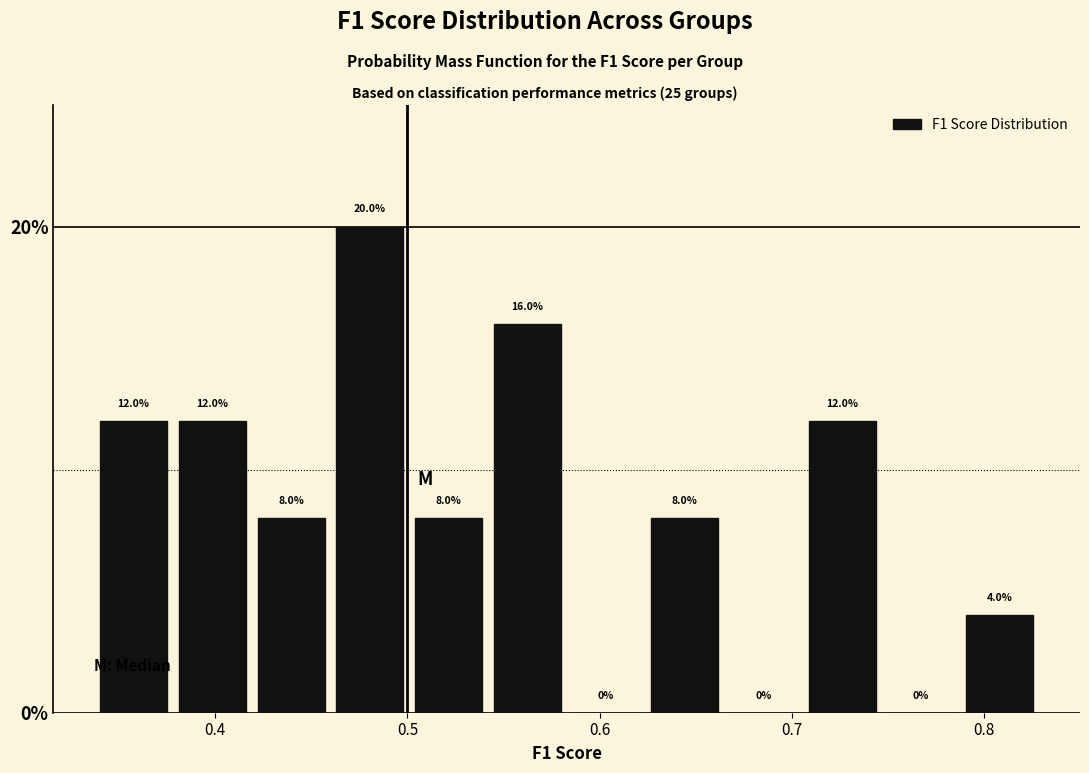

Reading left to right, transcribe this chart: for each bar, give the range it covers on the x-axis and its height. The bar edges are not printed on the chart, so give them approximately, as read against the axis.

0.34 to 0.38: 12.0
0.38 to 0.42: 12.0
0.42 to 0.46: 8.0
0.46 to 0.50: 20.0
0.50 to 0.54: 8.0
0.54 to 0.58: 16.0
0.58 to 0.62: 0.0
0.62 to 0.66: 8.0
0.66 to 0.71: 0.0
0.71 to 0.75: 12.0
0.75 to 0.79: 0.0
0.79 to 0.83: 4.0